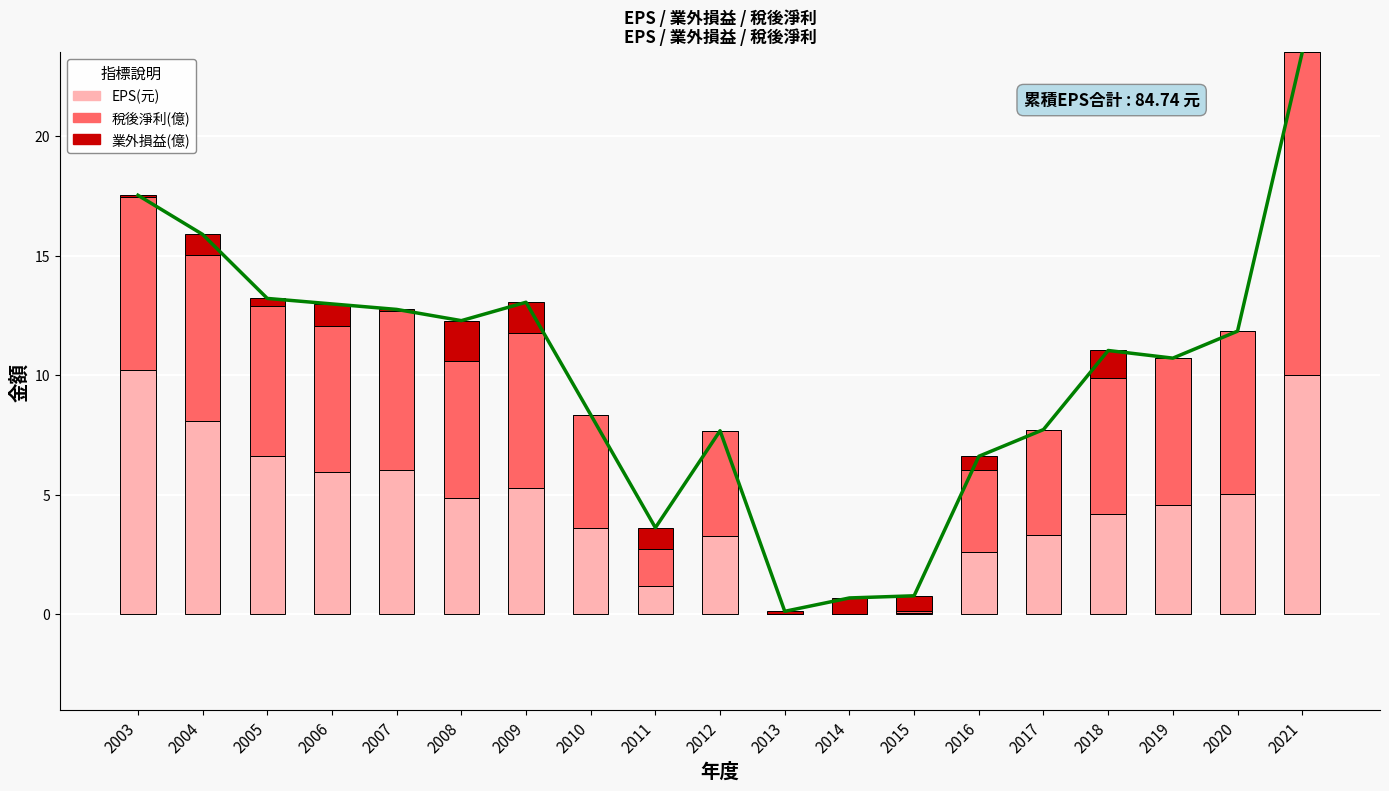

Which label corresponds to the smallest value in the chart?

2013